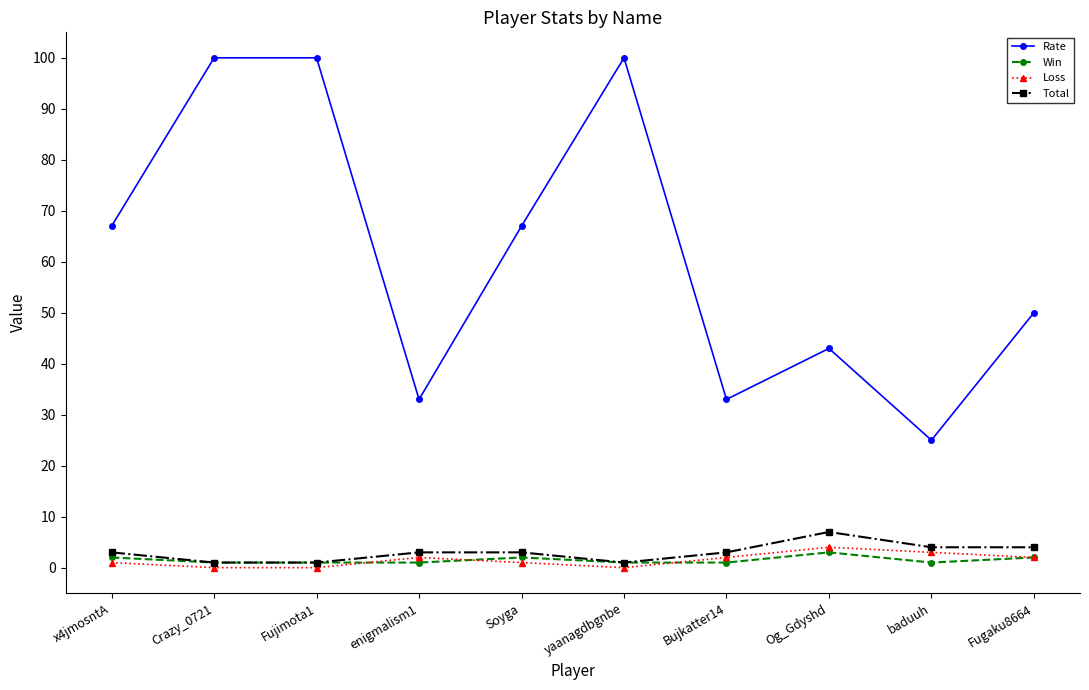

At Og_Gdyshd, list the series in order from largest to smallest.

Rate, Total, Loss, Win